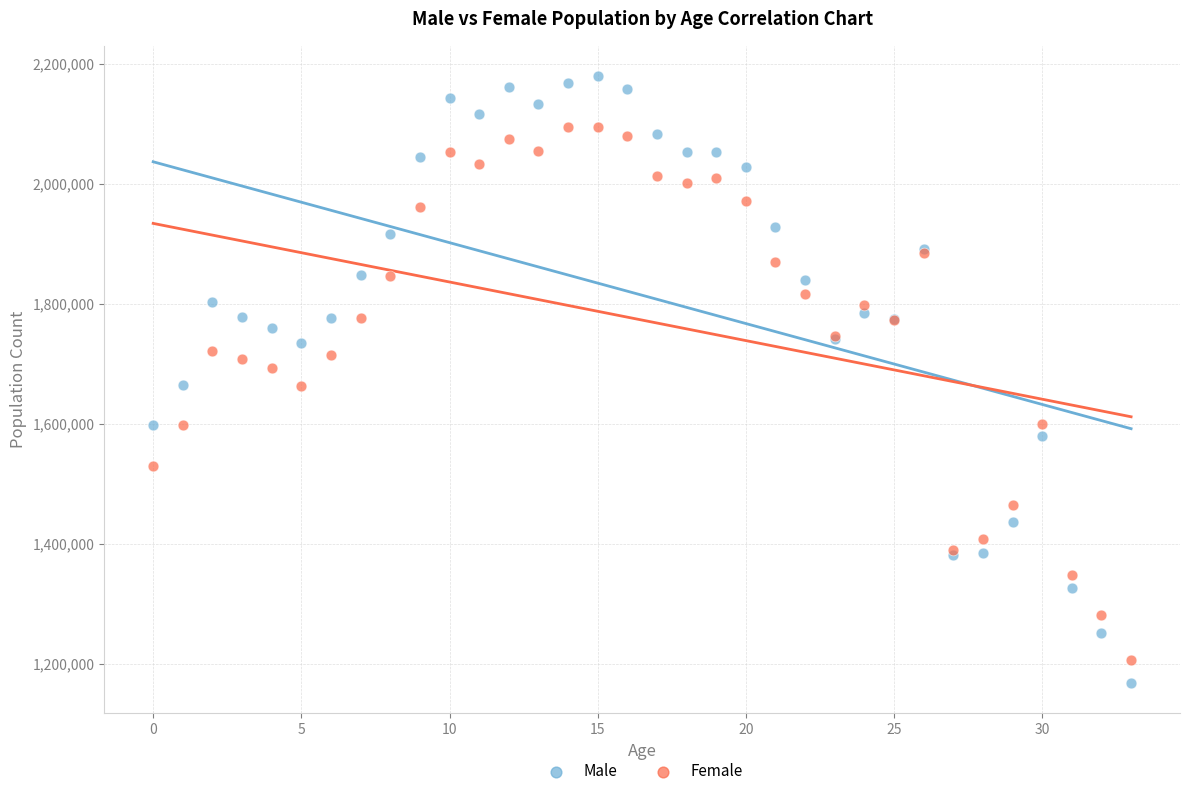

Which series has the widest spread of Y values?

Male